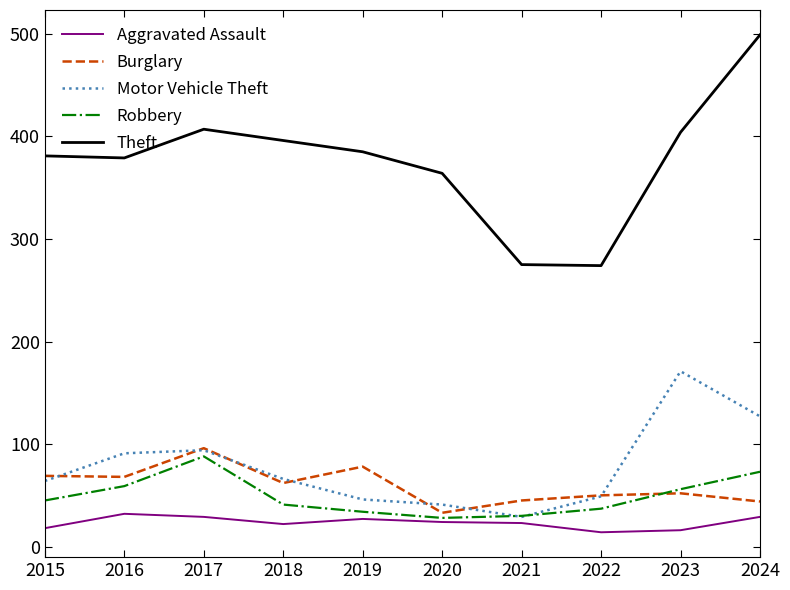

What is the difference between the second highest and second lowest values in the Aggravated Assault series?

13